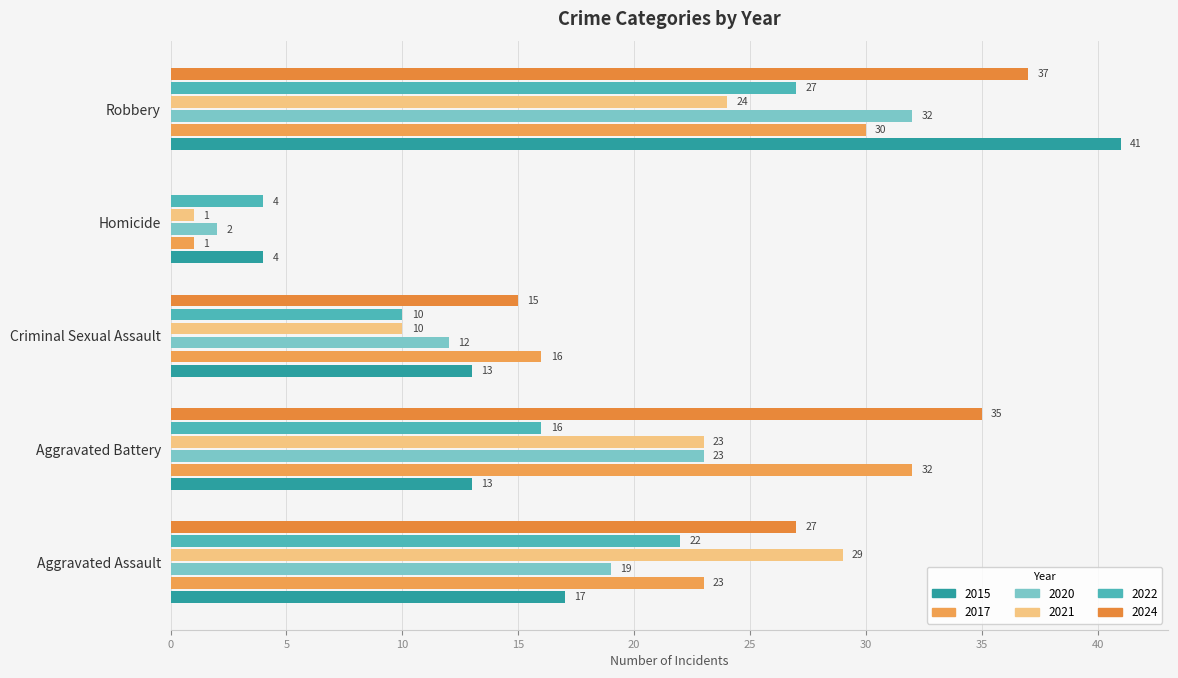

How many series are shown in this chart?

6